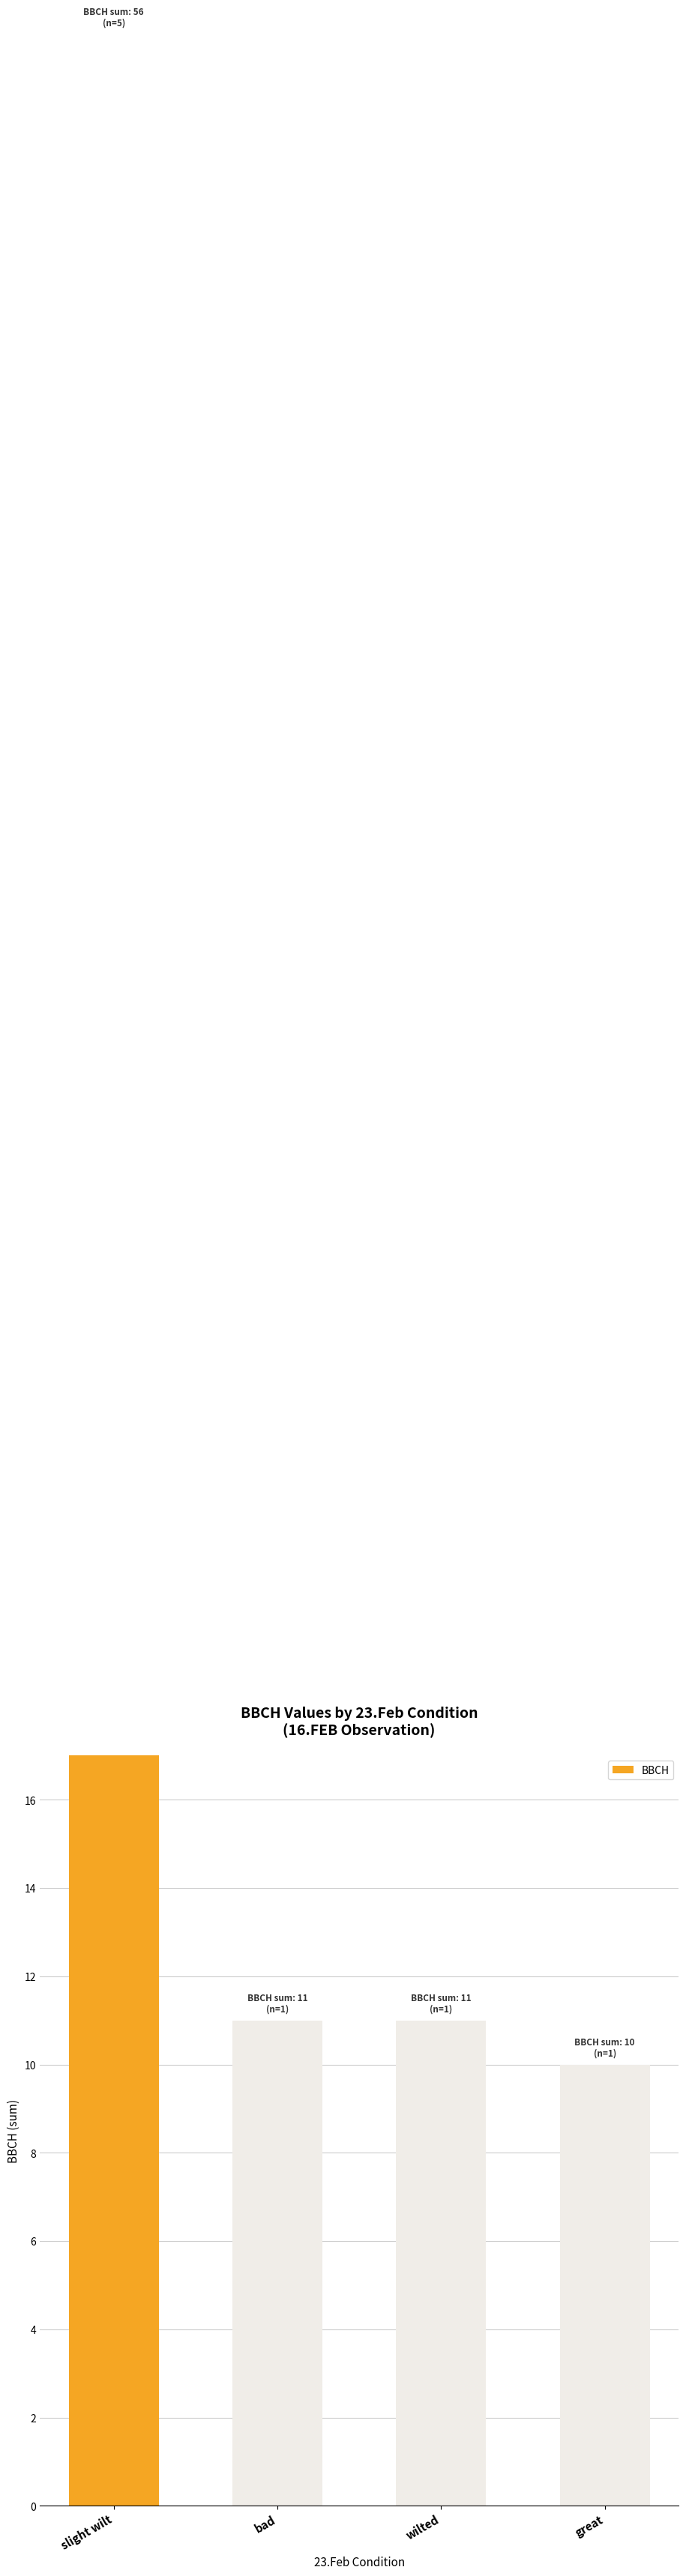

How many data points does each series have?

4